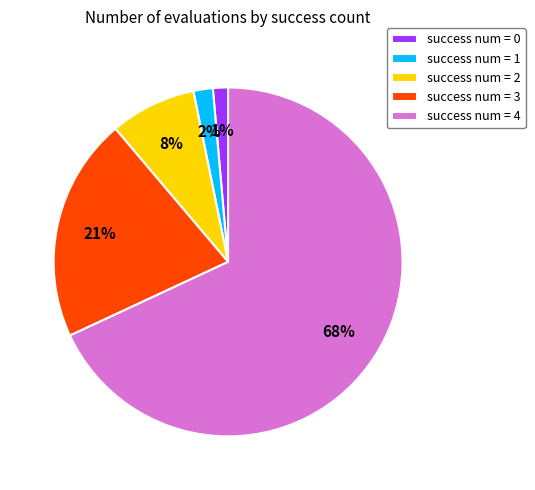

Between success num = 1 and success num = 2, which is larger?

success num = 2